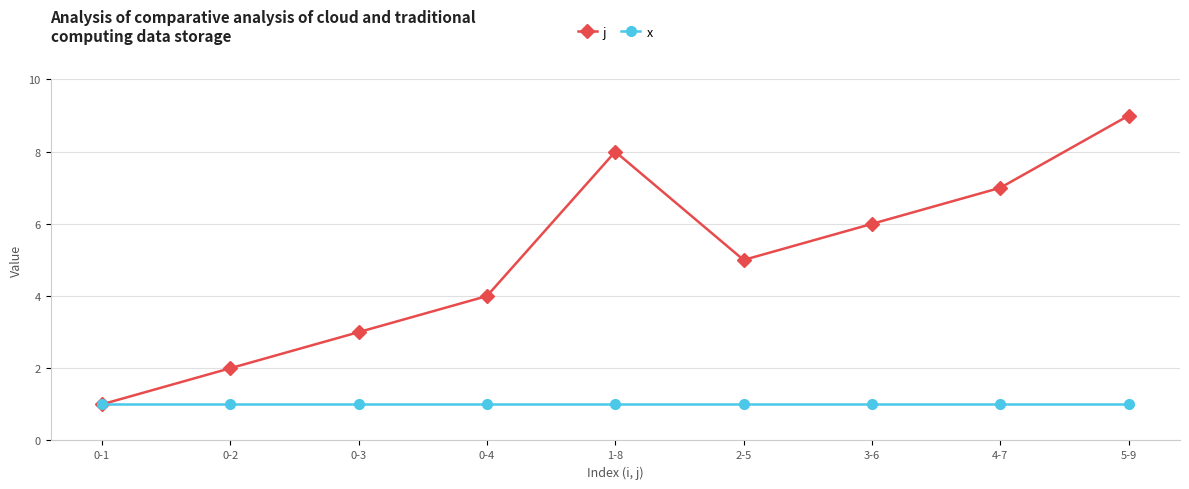

List the series in order of their peak value, lowest first.

x, j